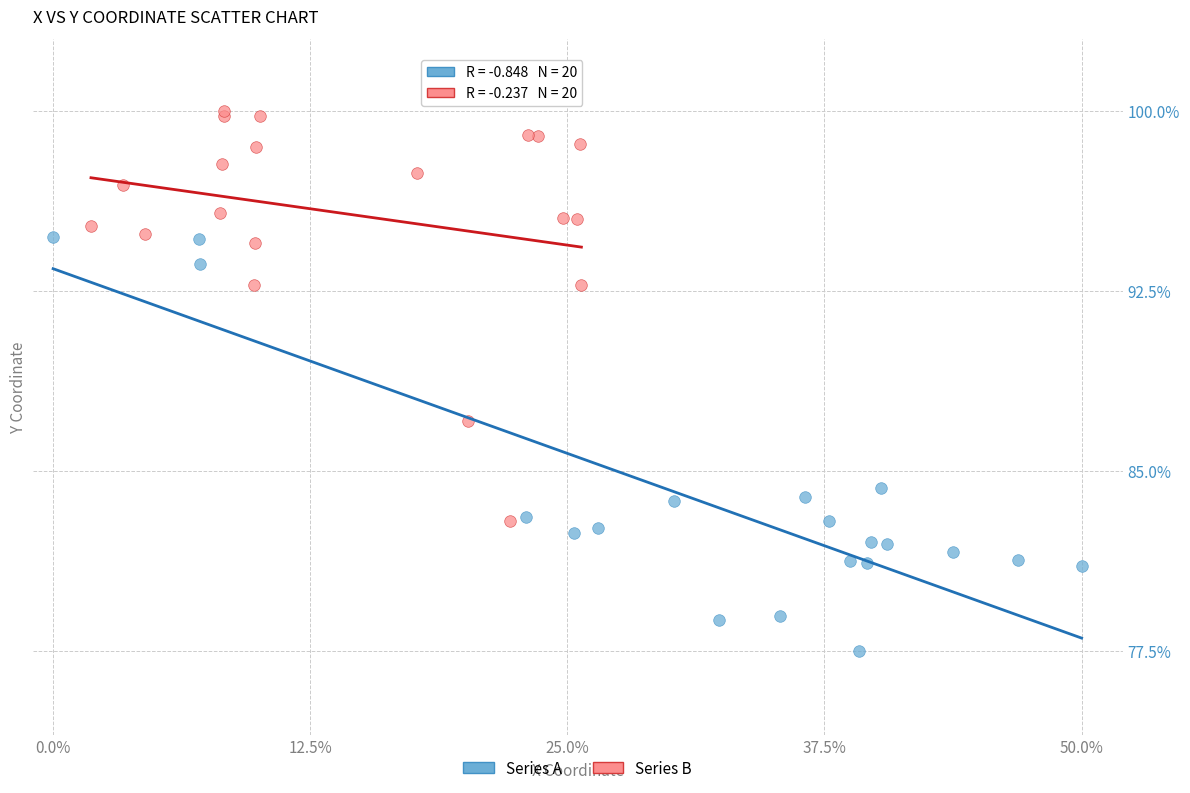

Which series contains the highest Y value?

Series B